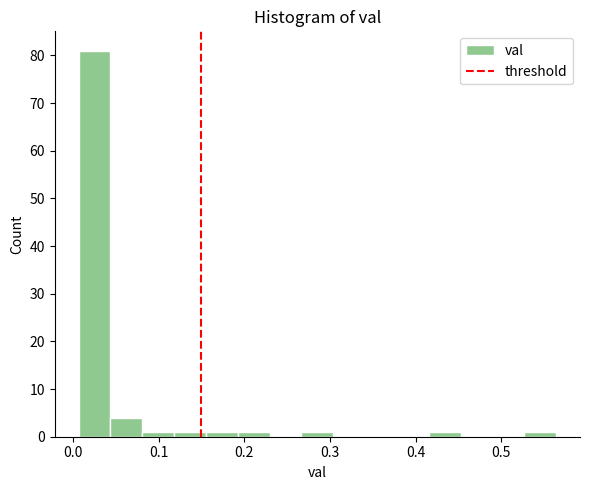

Around what value on the x-axis is the tallest bar? Give the approximate position of its centre, as read against the axis.

0.03